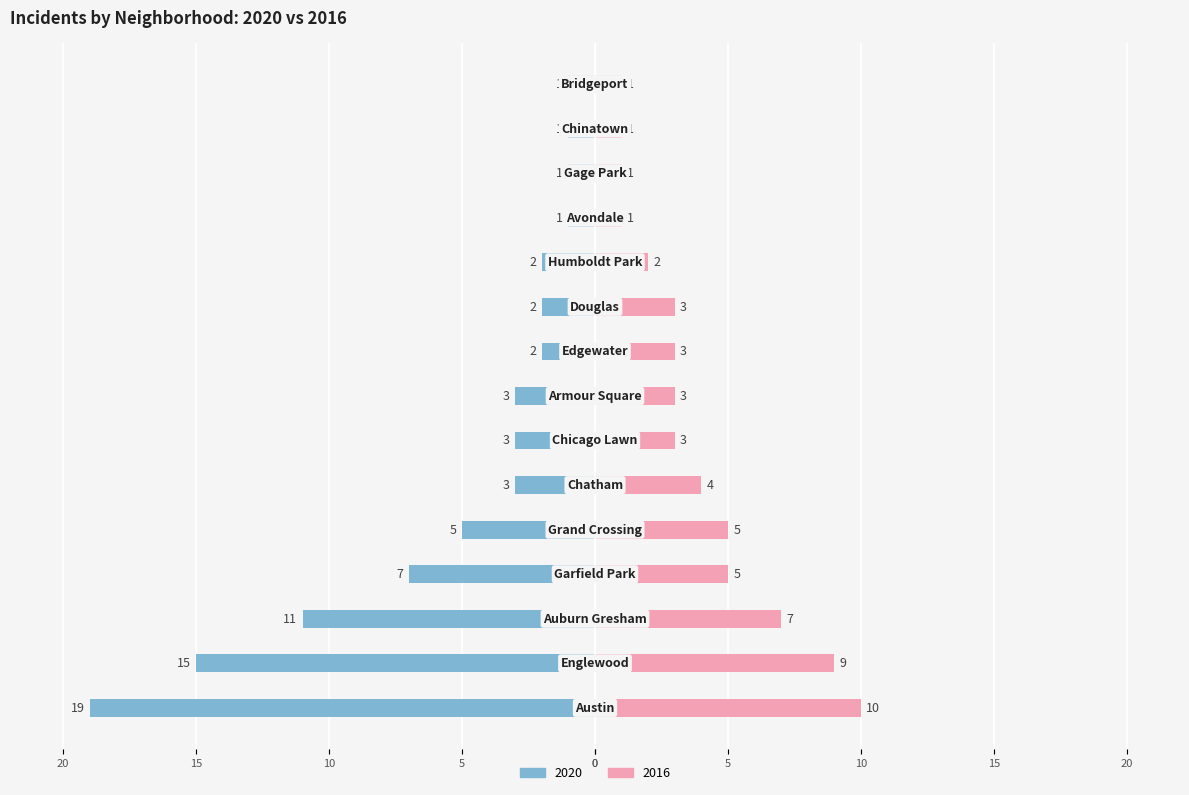

How many bars are there in total?

30